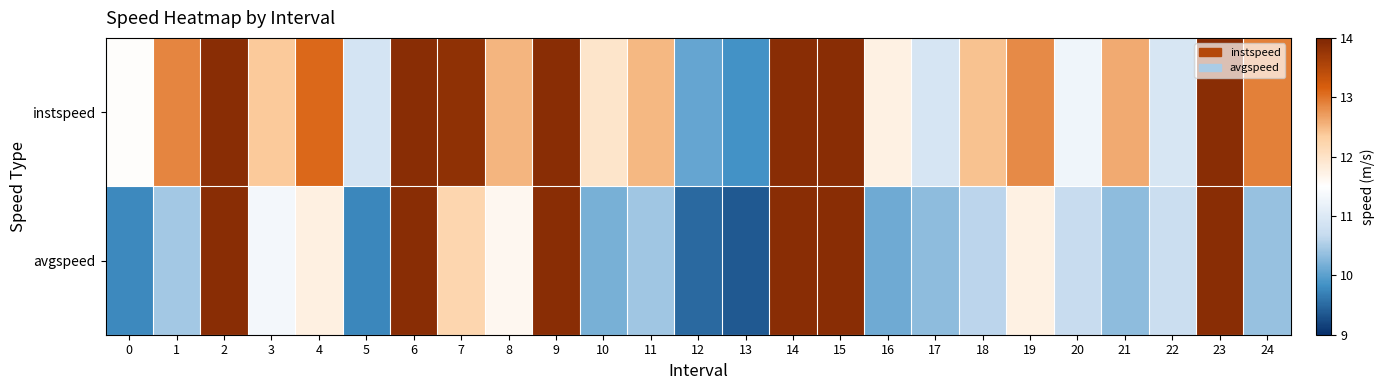

Which series has the widest spread of values?

avgspeed